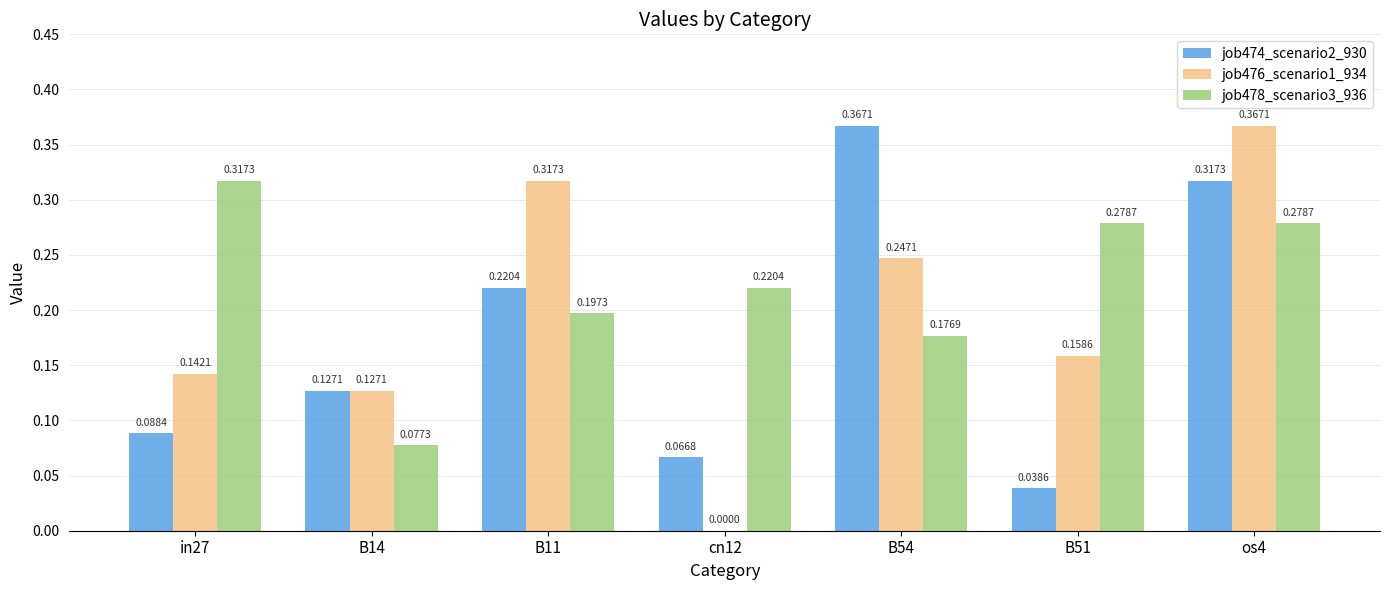

At which category is the sum across all series the highest?

os4